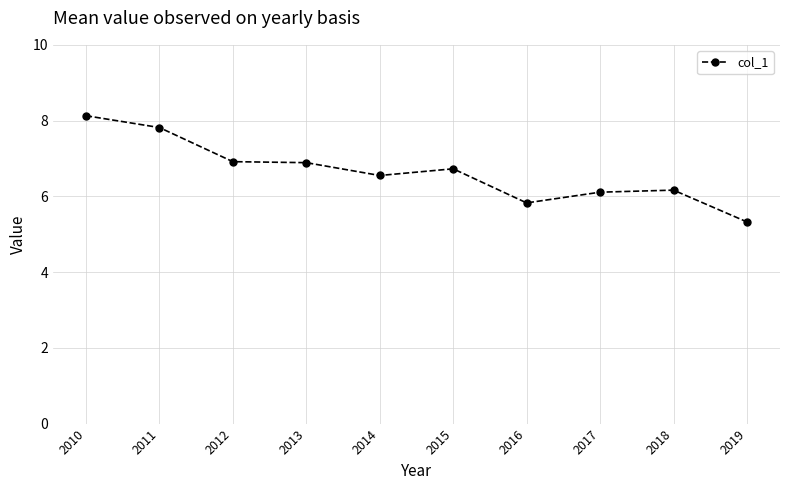

True or false: the data shows 6.9 at 2012.

True